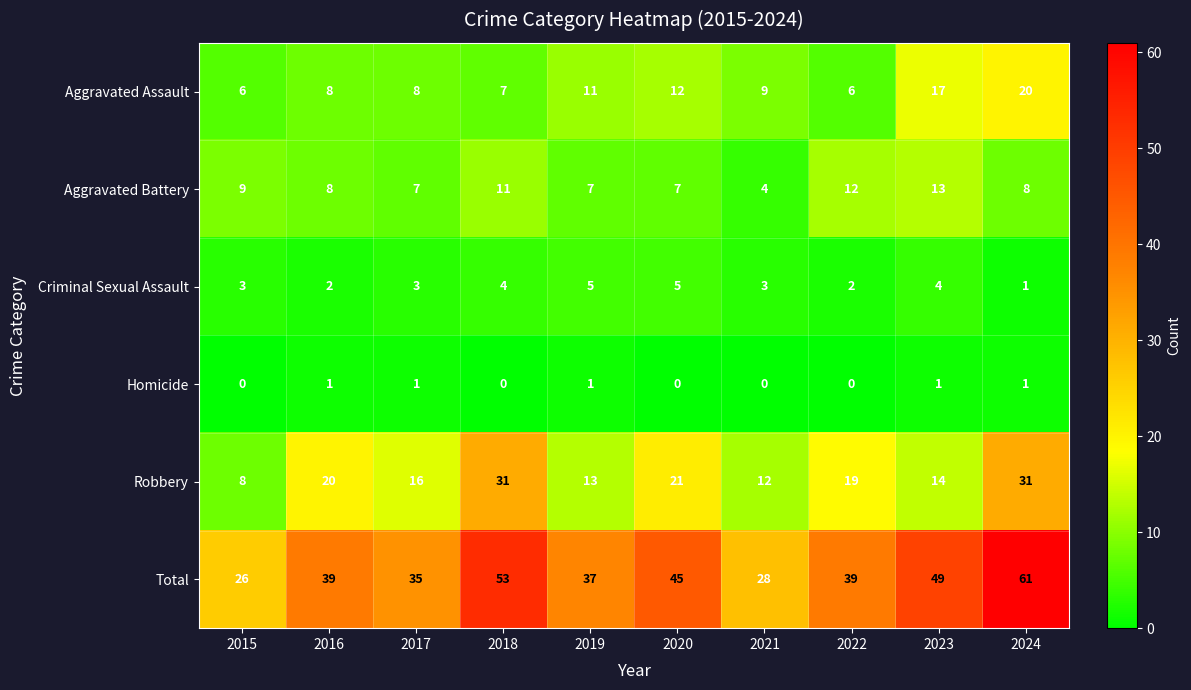

How many data points does each series have?

10